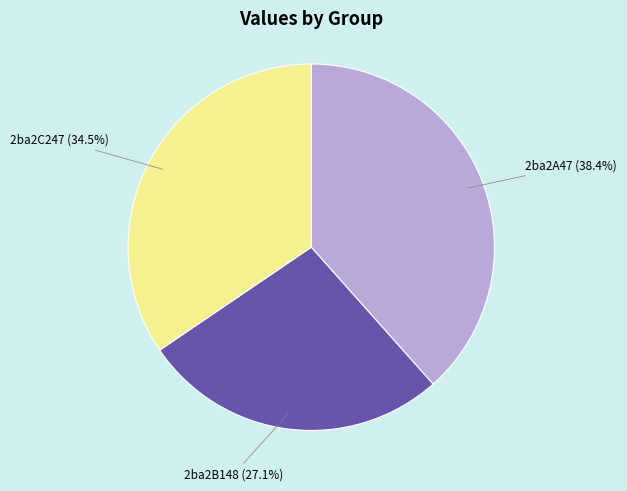

Is there a majority slice in this chart?

No